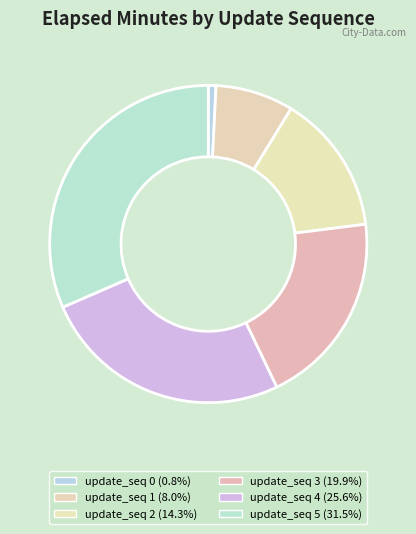

Rank the categories by value from highest to lowest.

5, 4, 3, 2, 1, 0